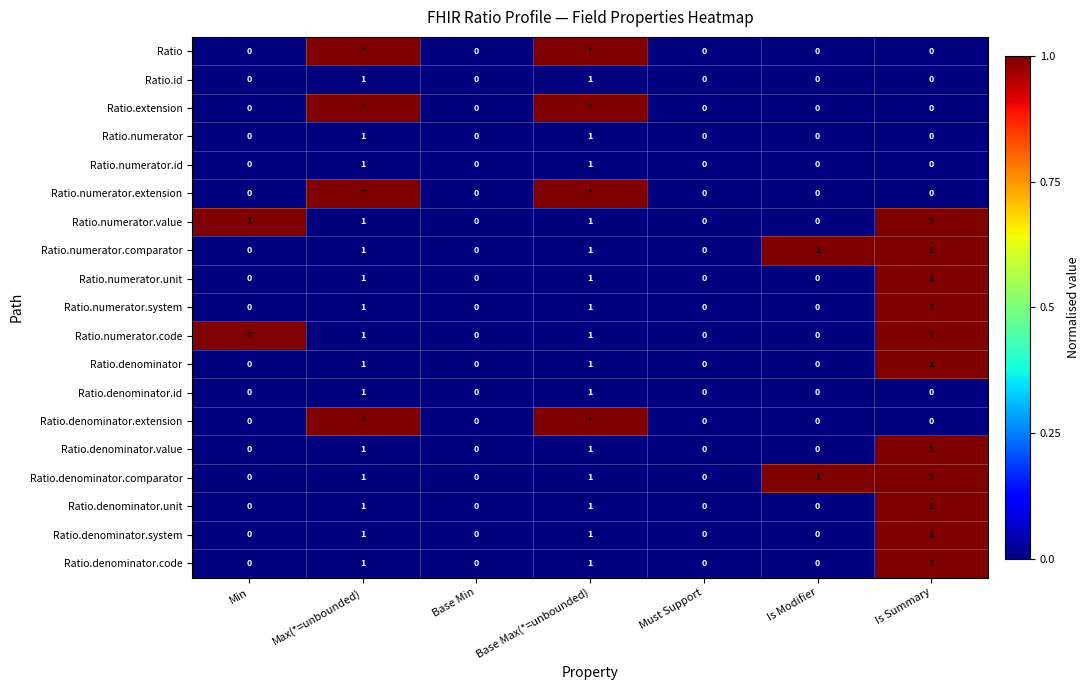

Count the Ratio.numerator.system values in the range 0 to 1.

7